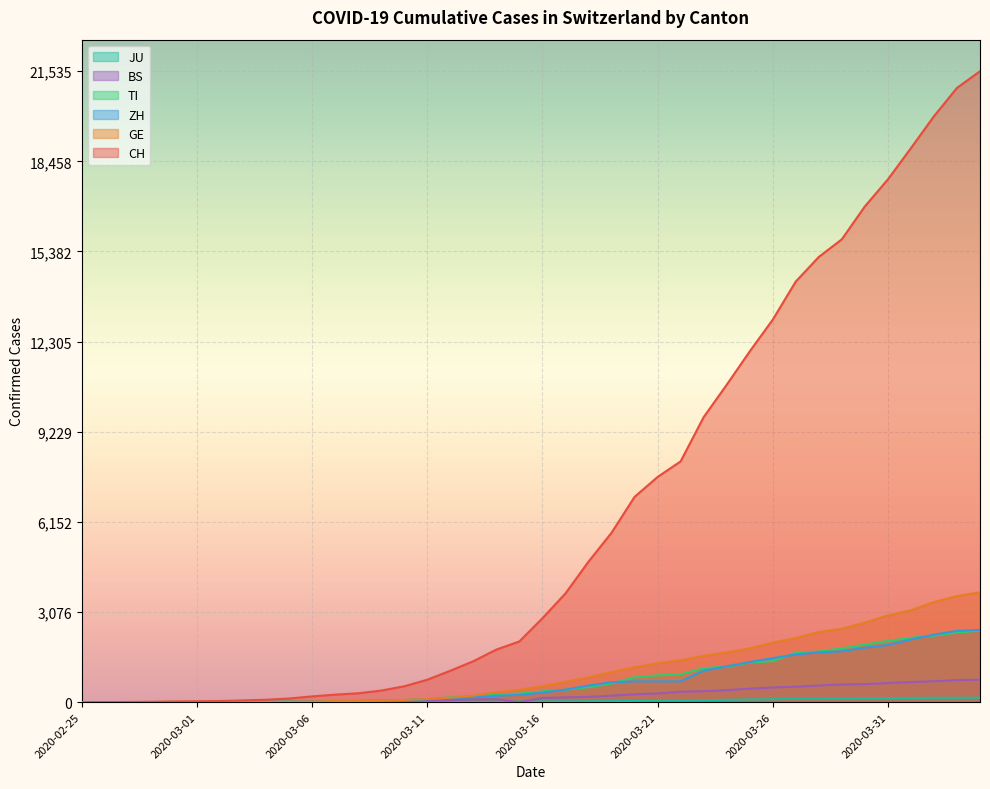

The value of JU at 2020-03-21 is 74. True or false?

False